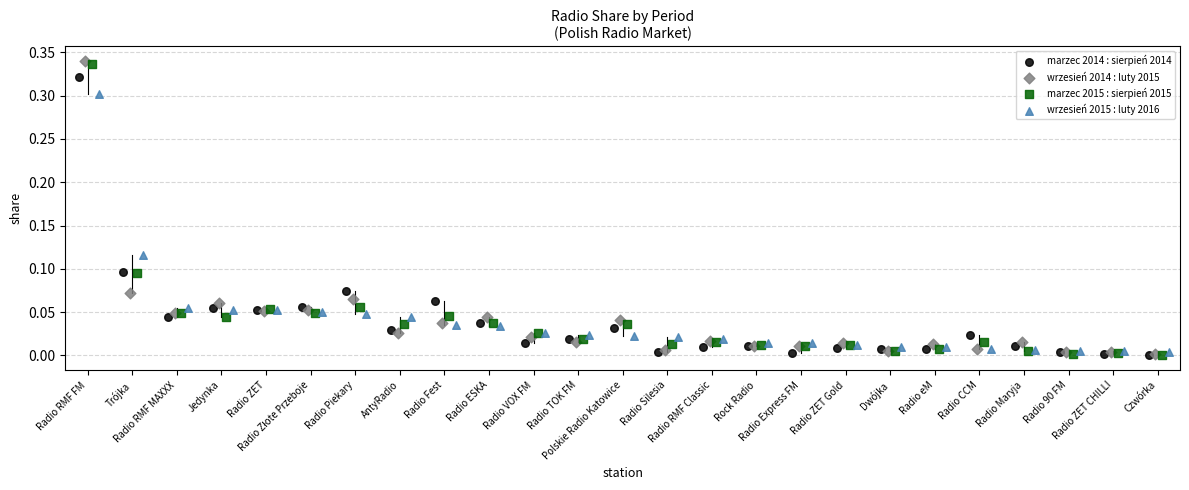

Which series has the widest spread of Y values?

wrzesień 2014 : luty 2015